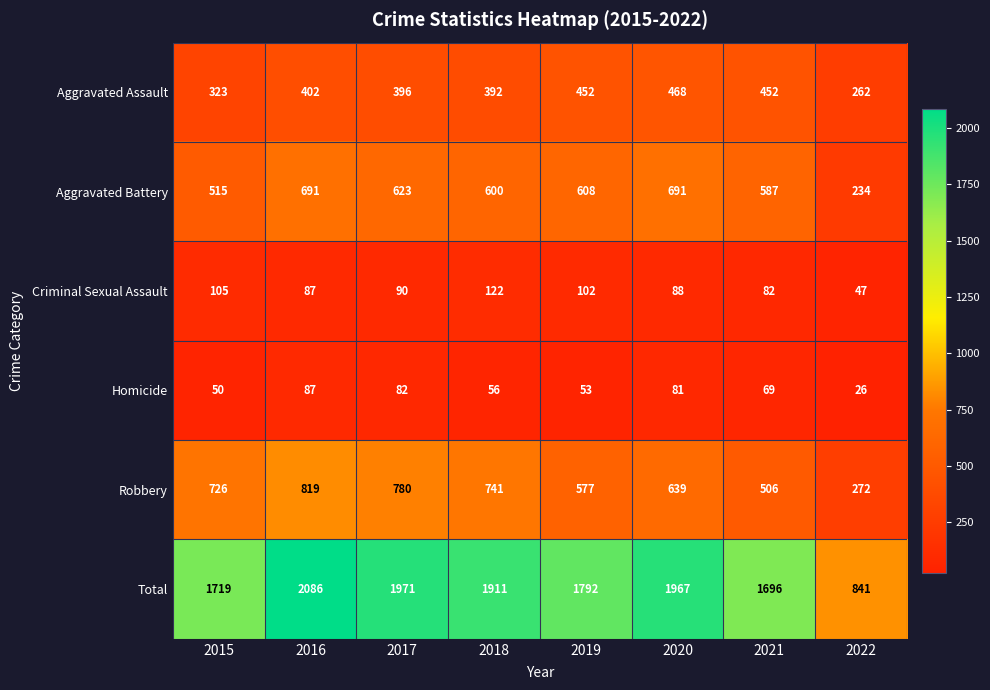

What is the difference between the second highest and minimum values in the Total series?

1130